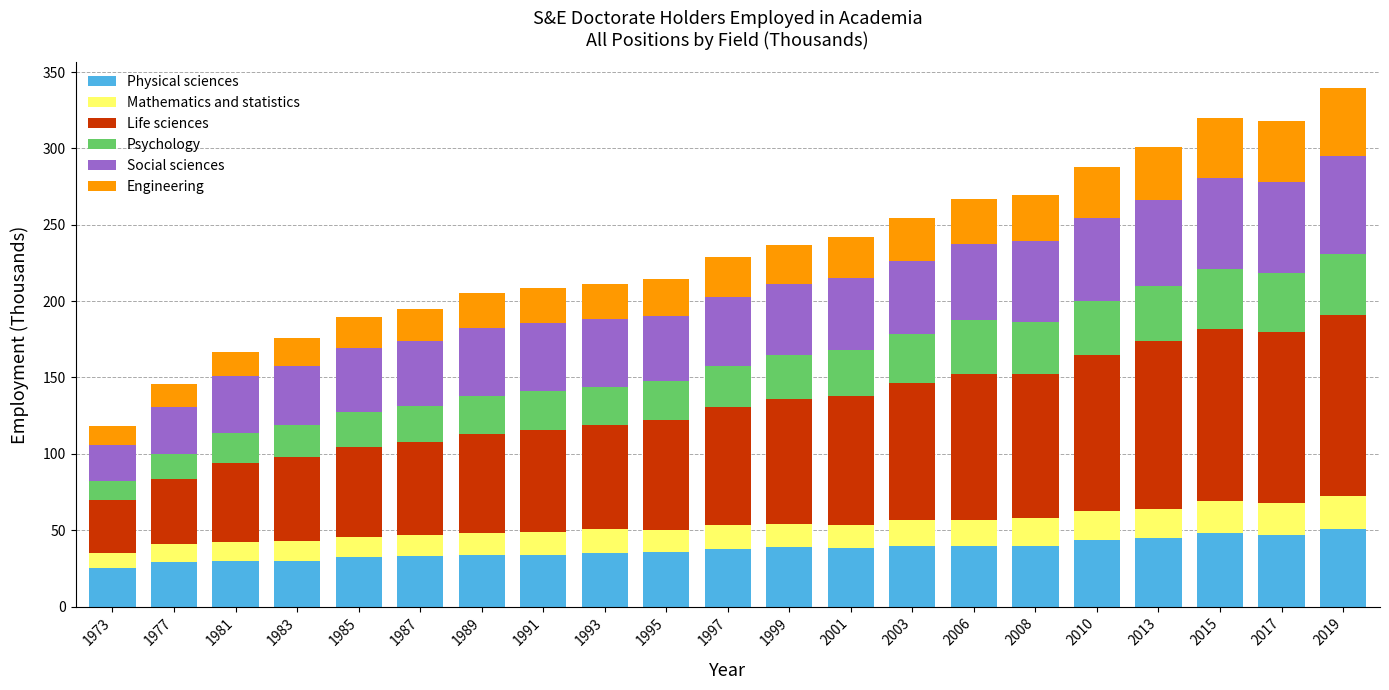

How many series are shown in this chart?

6